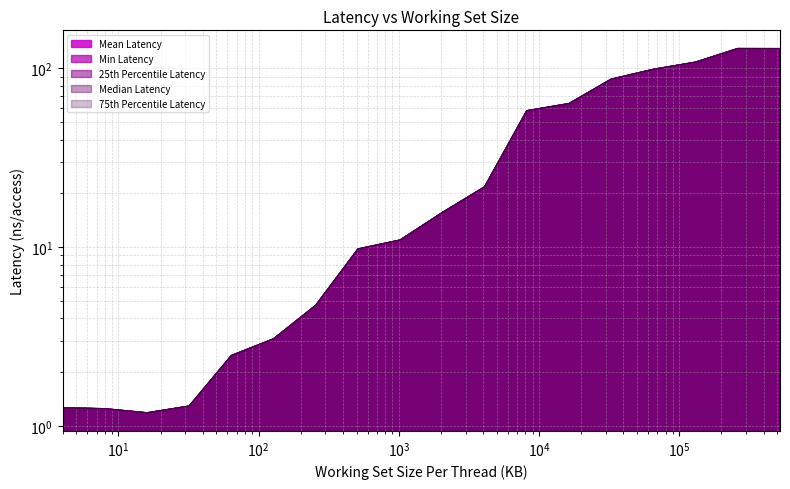

Read the Min Latency value at 8.

1.2